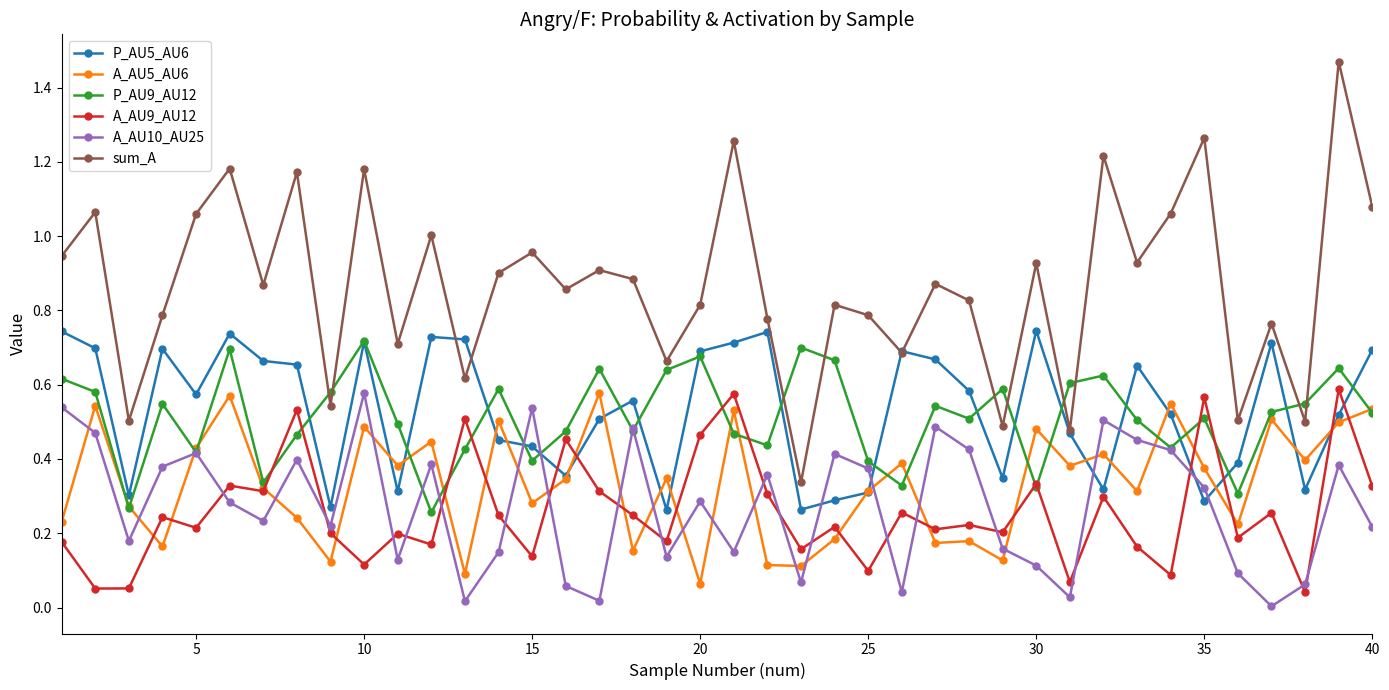

Which series has the largest range (max minus min)?

sum_A